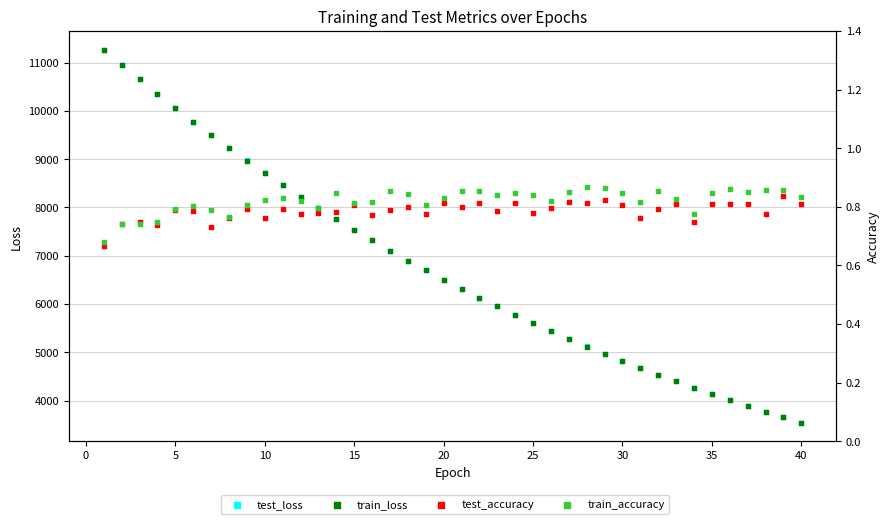

At how many categories does at least one series exceed 2427?

40